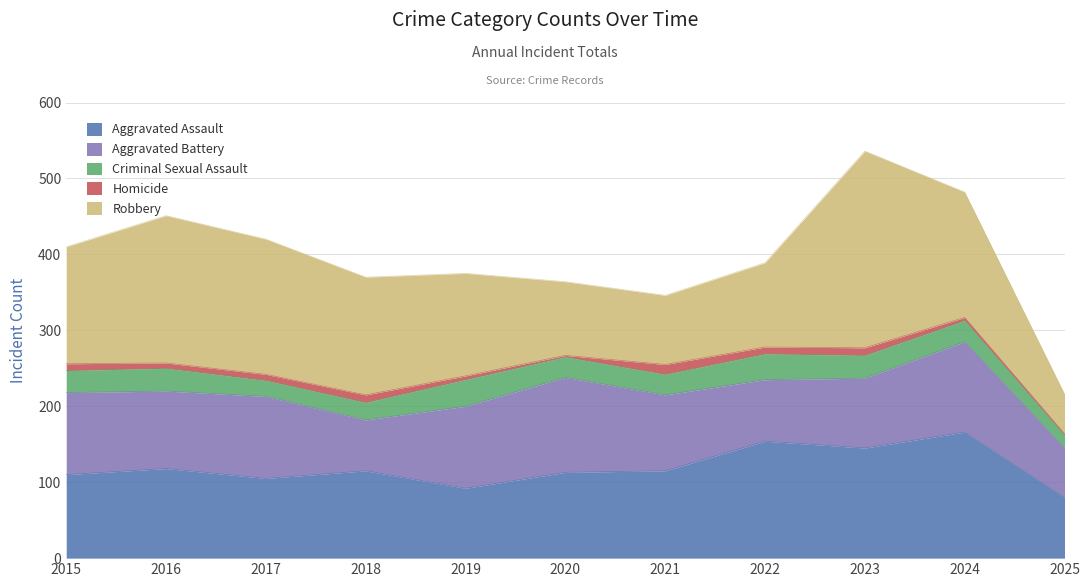

Between 2016 and 2019, which is larger?

2016